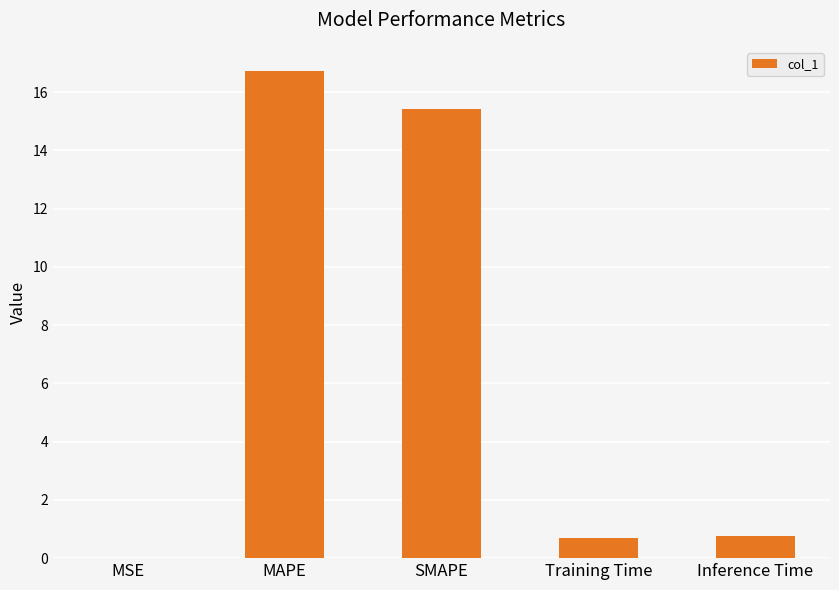

True or false: the data shows 9.1 at MAPE.

False